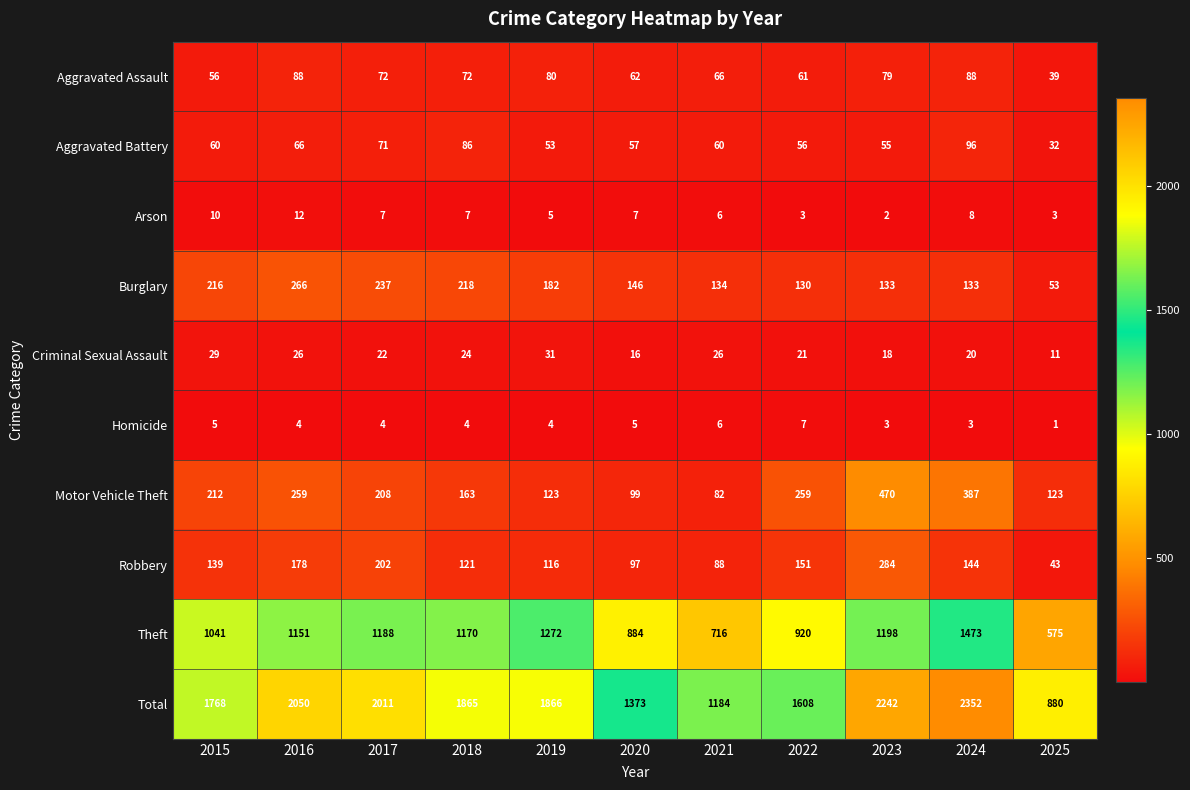

Count the Criminal Sexual Assault values in the range 18 to 26.

7